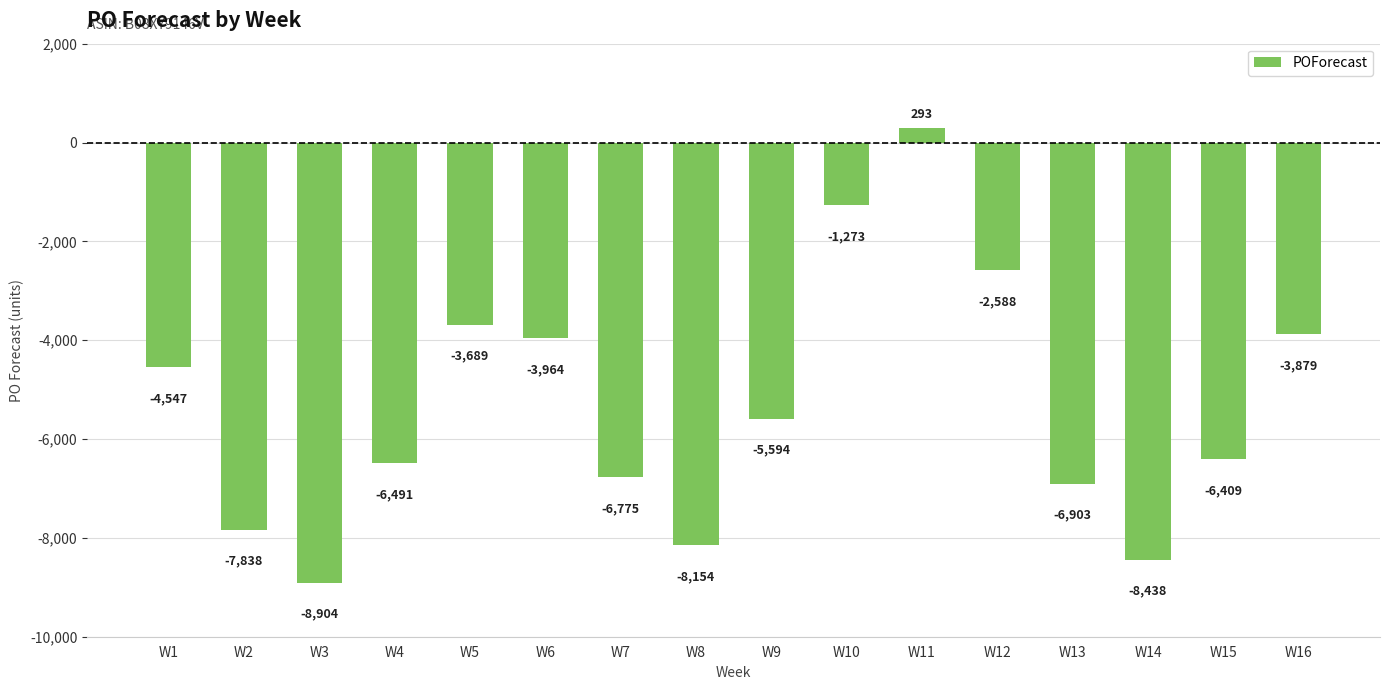

The value at W1 is -4547. True or false?

True